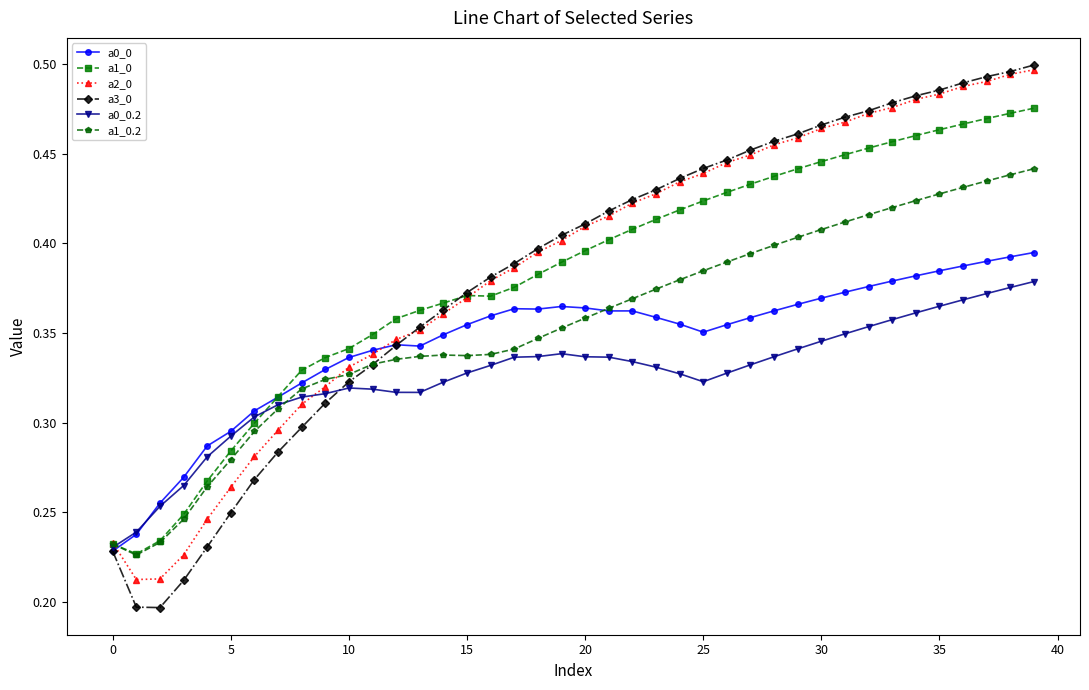

Which series has the widest spread of values?

a3_0